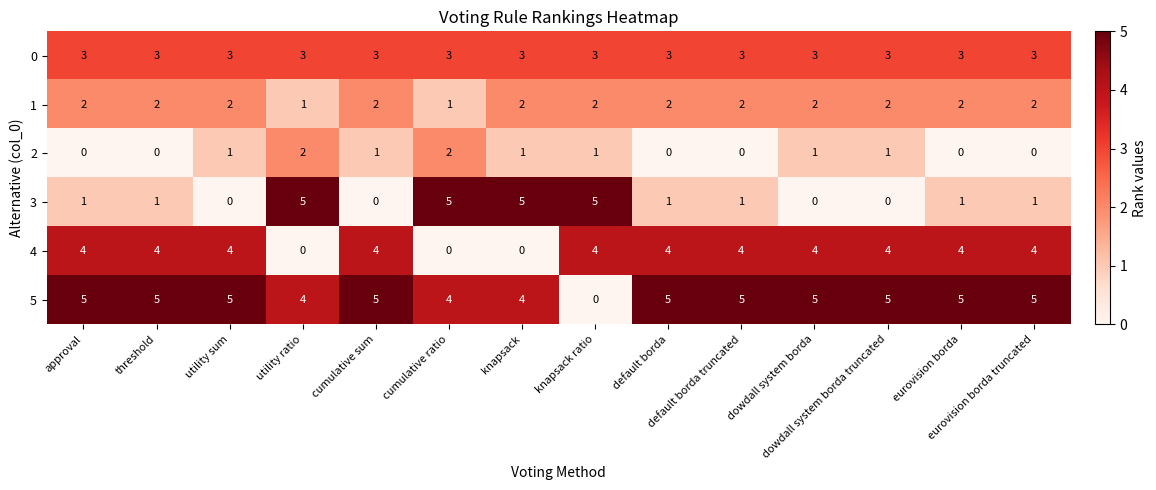

Which series has the largest total across all categories?

5